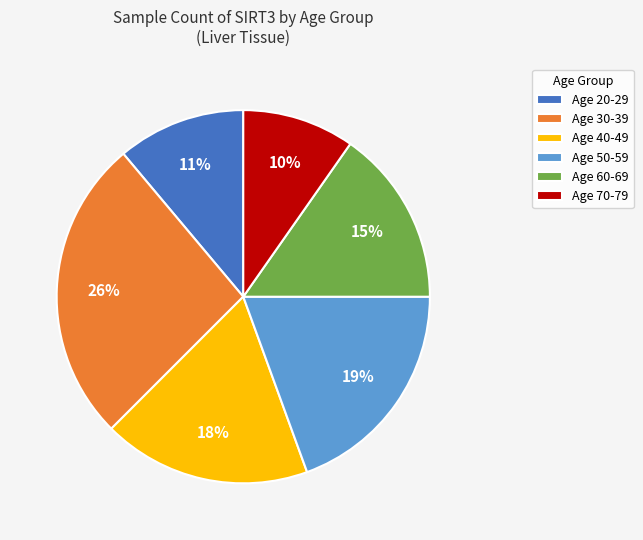

Do Age 70-79 and Age 30-39 together represent more than half of the pie?

No